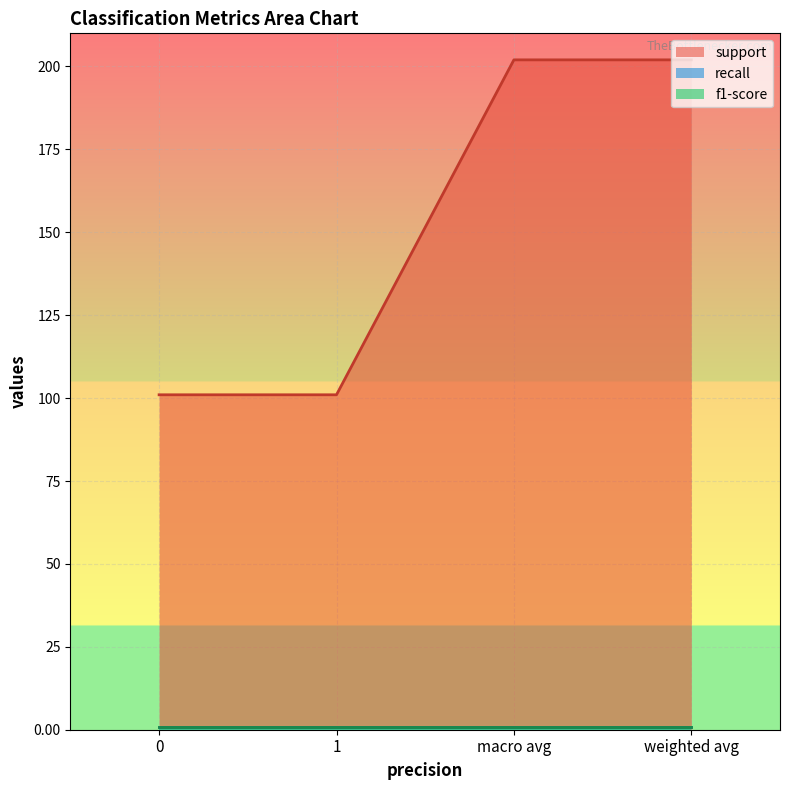

What is the average value of the f1-score series?

0.9